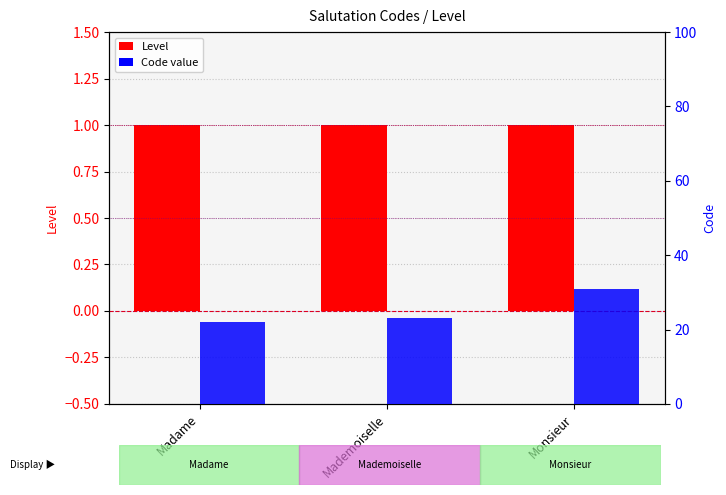

Reading left to right, extract all data points from this chart.

Level: 1	1	1
Code: 22	23	31